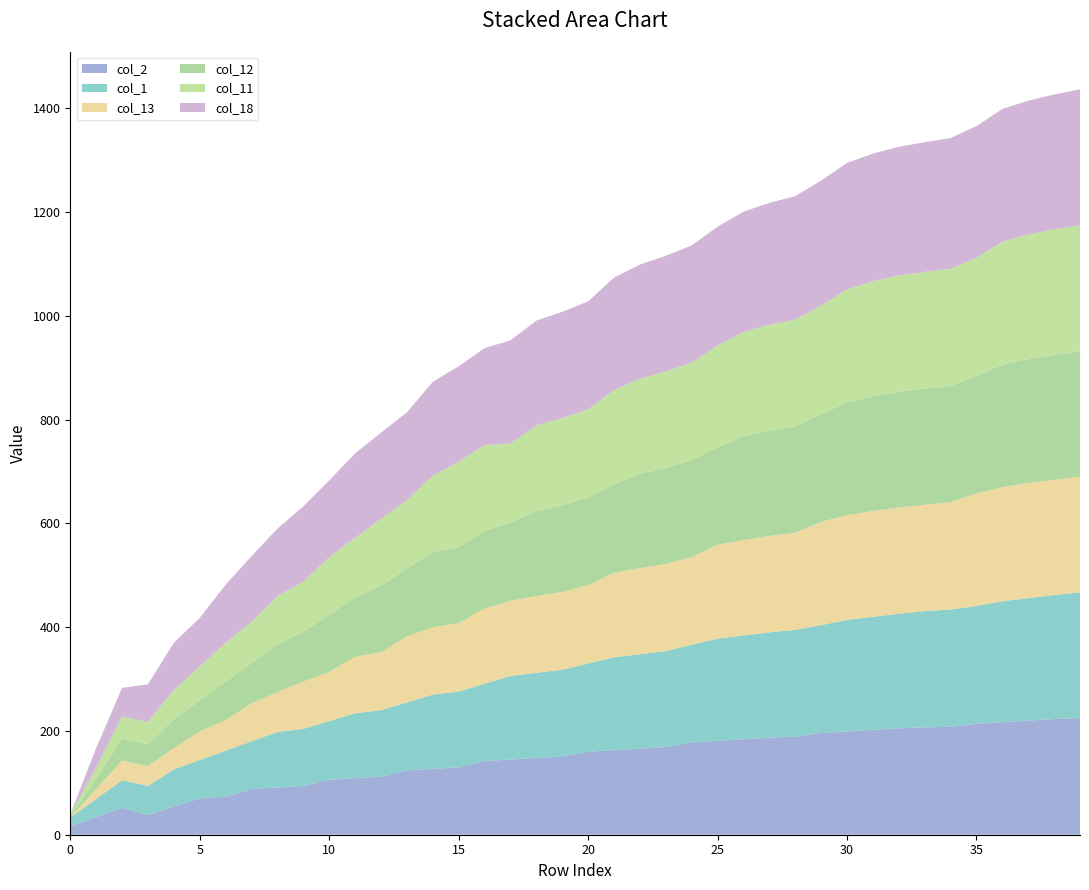

Reading left to right, list all the values displayed in this chart.

col_2: 16	34	52	38	55	70	73	88	91	94	106	109	112	124	127	130	142	145	148	151	160	163	166	169	178	181	184	187	189	196	199	202	205	207	208	214	217	220	223	225
col_1: 17	35	53	56	71	74	89	92	107	110	113	125	128	131	143	146	149	161	164	167	170	179	182	185	188	197	200	203	206	208	215	218	221	224	226	227	233	236	239	242
col_13: 1	19	38	38	41	55	59	73	77	91	95	109	112	127	130	132	145	145	148	150	151	163	166	168	169	181	184	186	187	199	202	204	205	205	207	217	220	222	222	223
col_12: 2	20	42	42	56	60	74	78	92	96	110	114	128	131	145	146	149	151	164	167	169	170	182	185	187	188	200	203	205	208	217	221	223	224	224	227	236	239	241	242
col_11: 3	21	43	43	56	65	75	79	93	97	111	115	129	132	147	165	166	152	165	168	170	182	183	186	188	196	201	204	206	209	218	222	224	225	226	227	237	240	242	243
col_18: 0	38	55	73	91	94	112	127	130	145	148	163	166	169	181	184	187	199	202	205	208	217	220	223	226	229	232	235	238	241	244	246	248	250	252	254	256	258	260	262